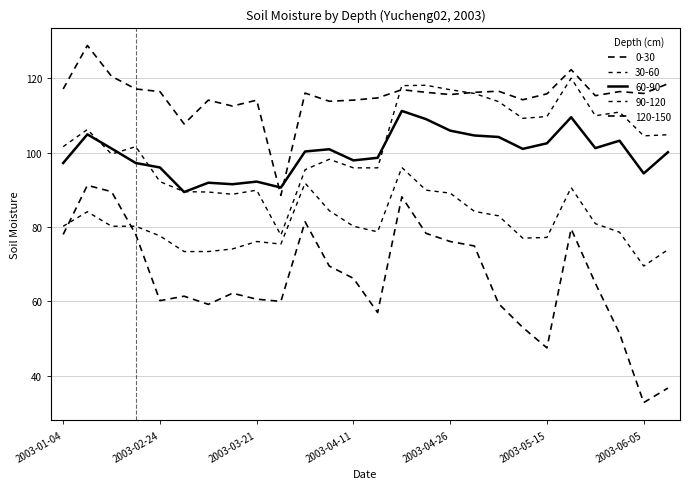

Where do 90-120 and 60-90 first cross each other?

2003-01-14 and 2003-01-23